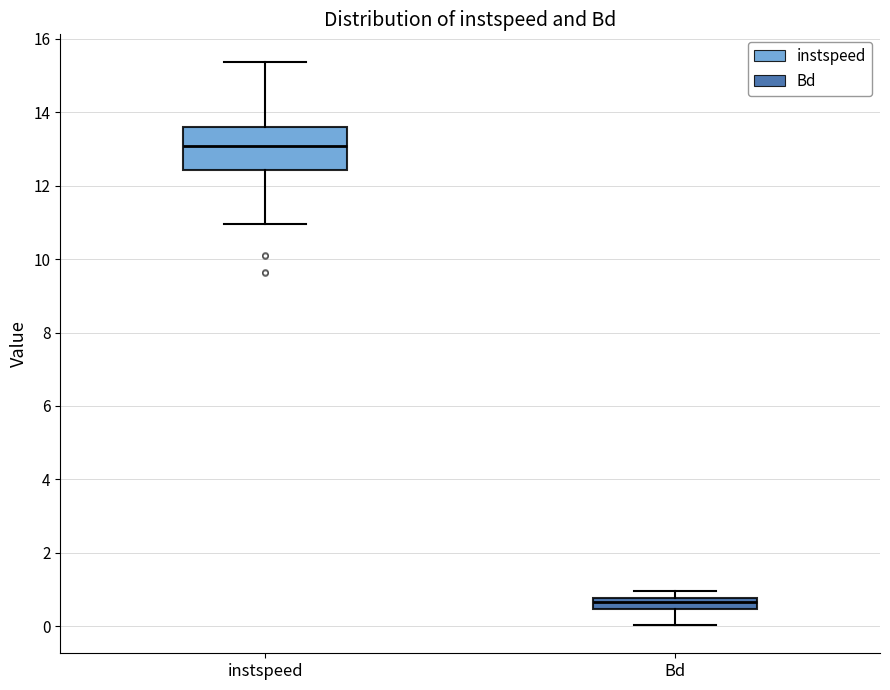

Comparing the boxes themselves (not the whiskers), which one is the tallest?

instspeed